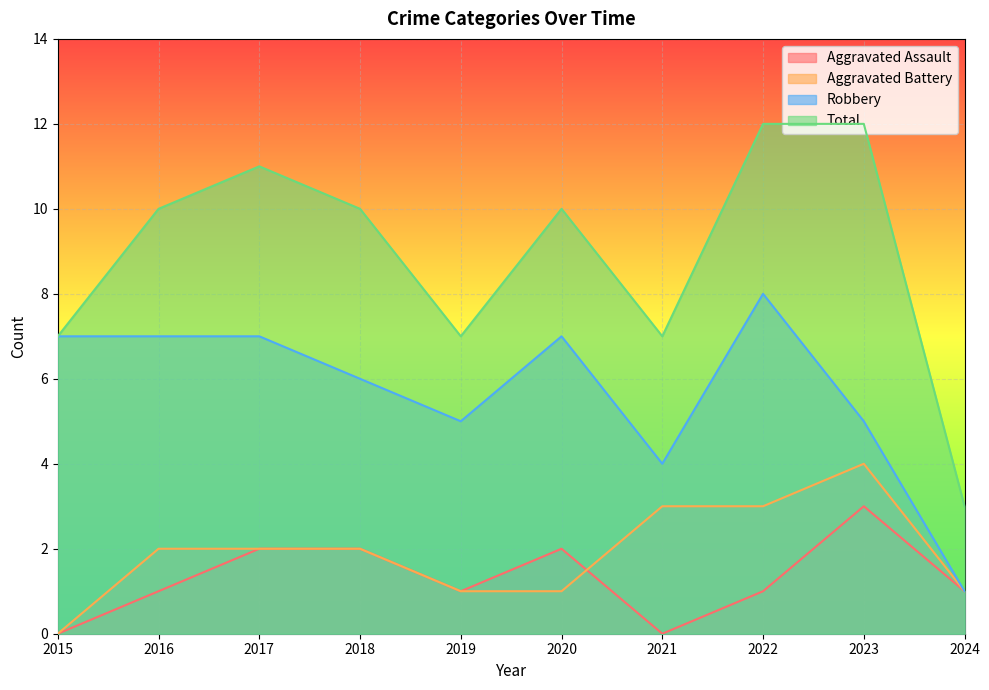

What is the total value across all series at 2024?

6